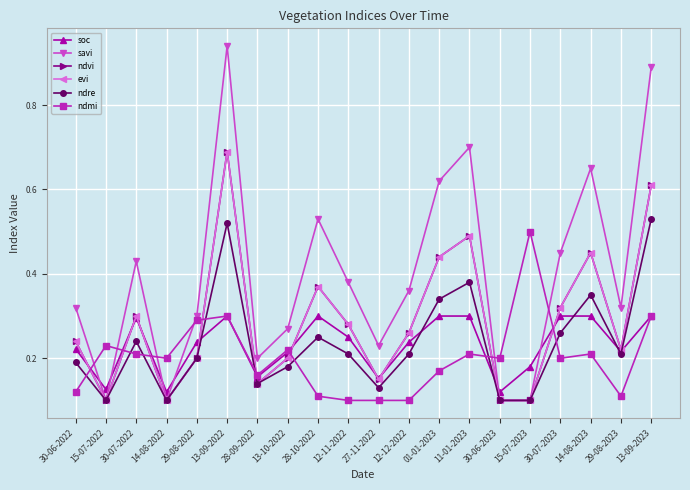

The value of savi at 15-07-2022 is 0.1. True or false?

False